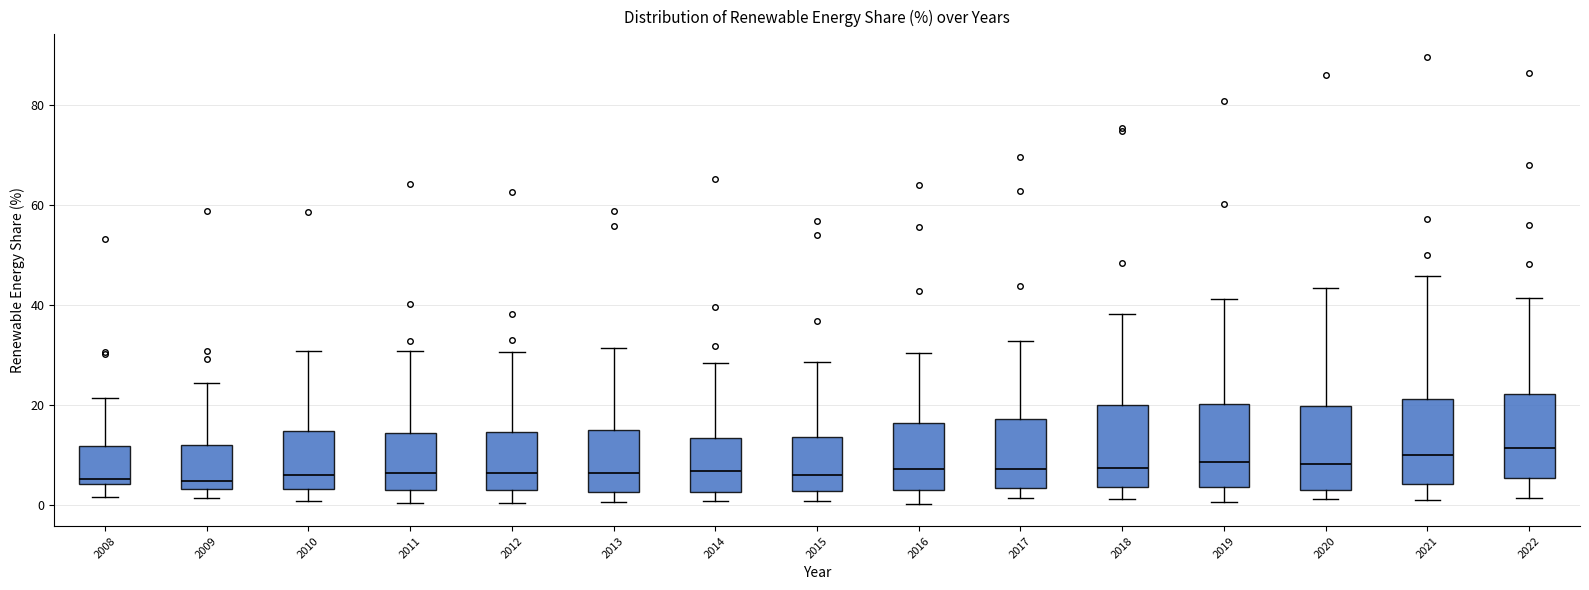

Where is the lower edge of the box at x = 2018 on the y-axis? The values are not printed on the chart, so give them approximately, as read against the axis.

4